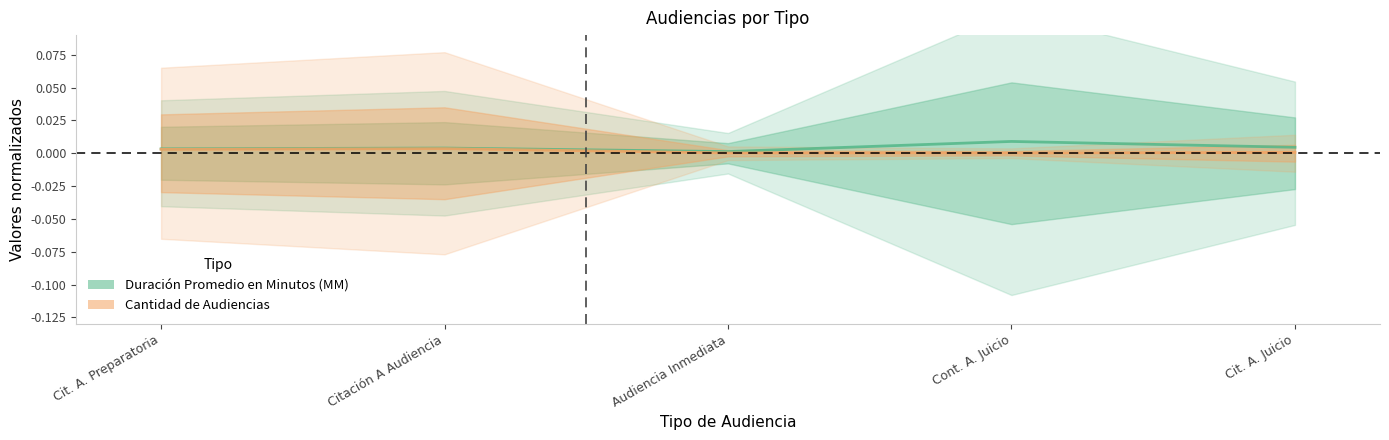

List the series in order of their peak value, highest first.

Duración Promedio en Minutos (MM), Cantidad de Audiencias